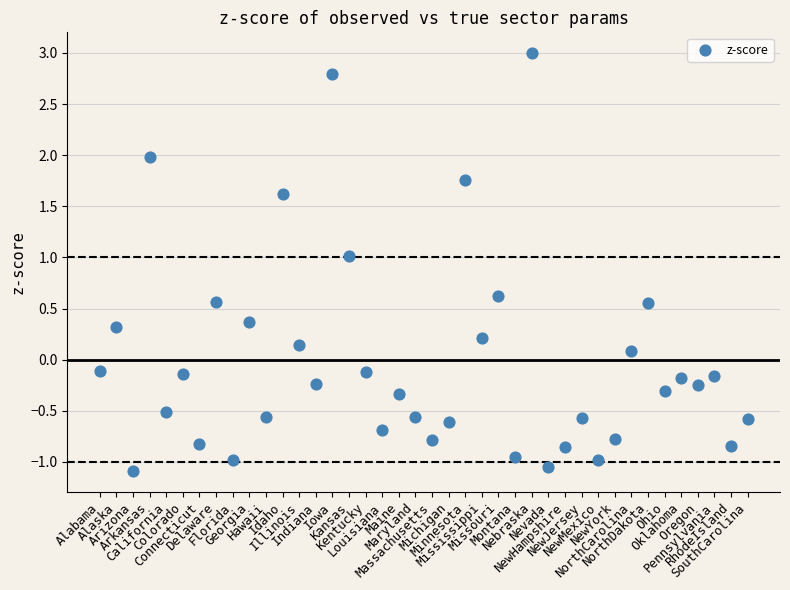

What is the range of Y values (max minus min)?

4.1